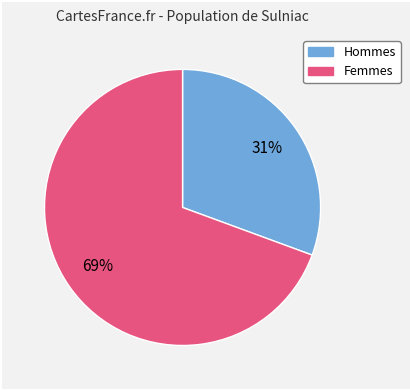

Is there a majority slice in this chart?

Yes